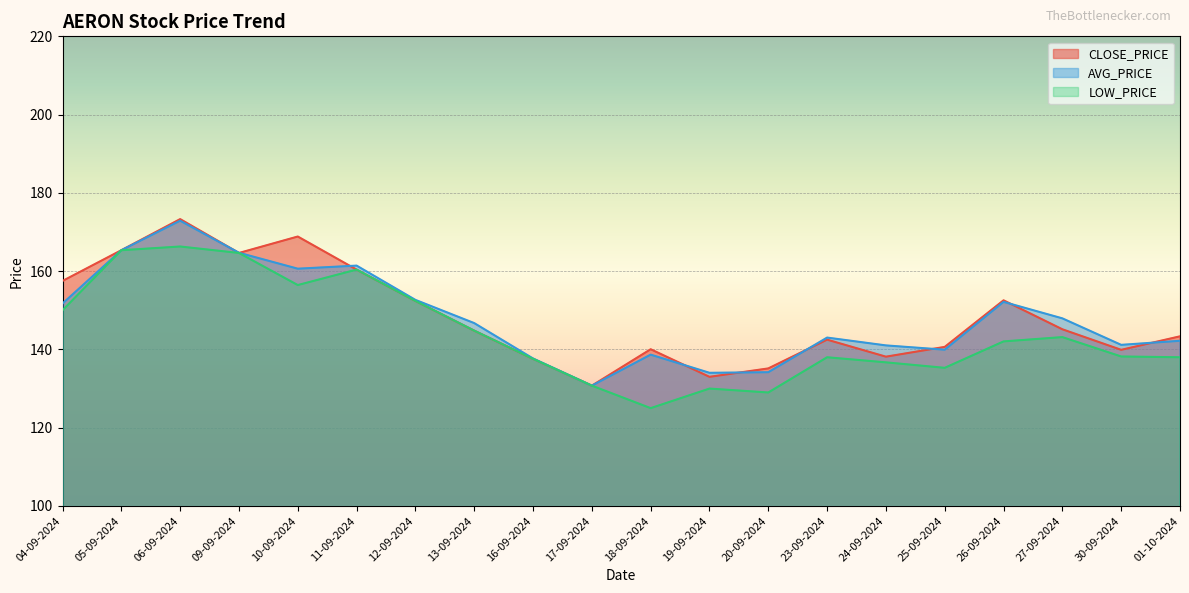

Which category has the lowest value in the LOW_PRICE series?

18-09-2024